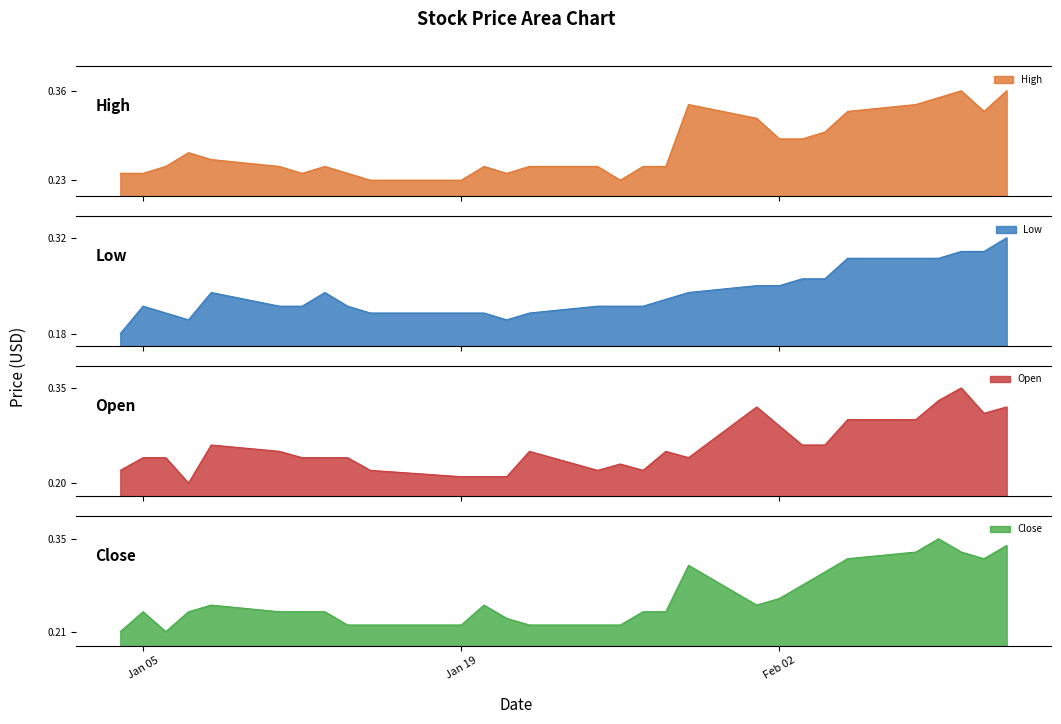

At 2021-01-26, list the series in order from smallest to largest.

Low, Close, High, Open